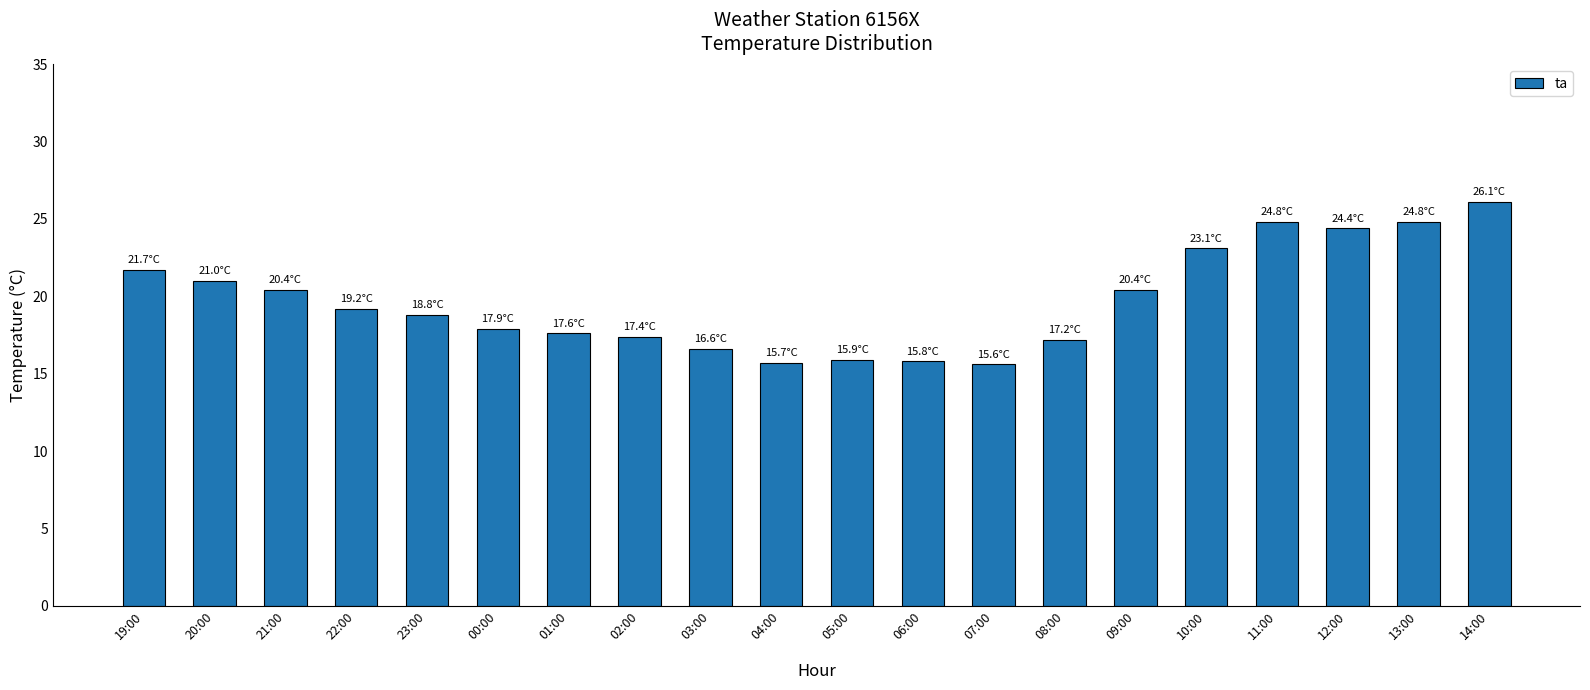

Count the number of data series in this chart.

1